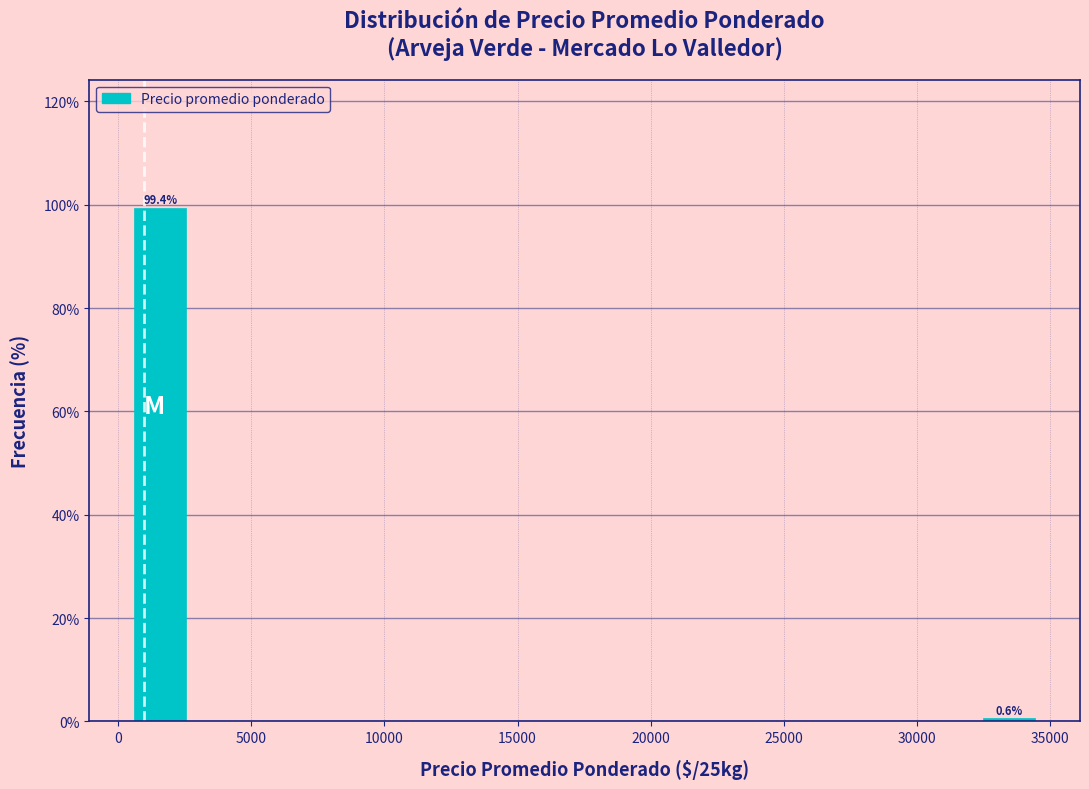

Over which range of the x-axis is the bar tallest?

500 to 2500